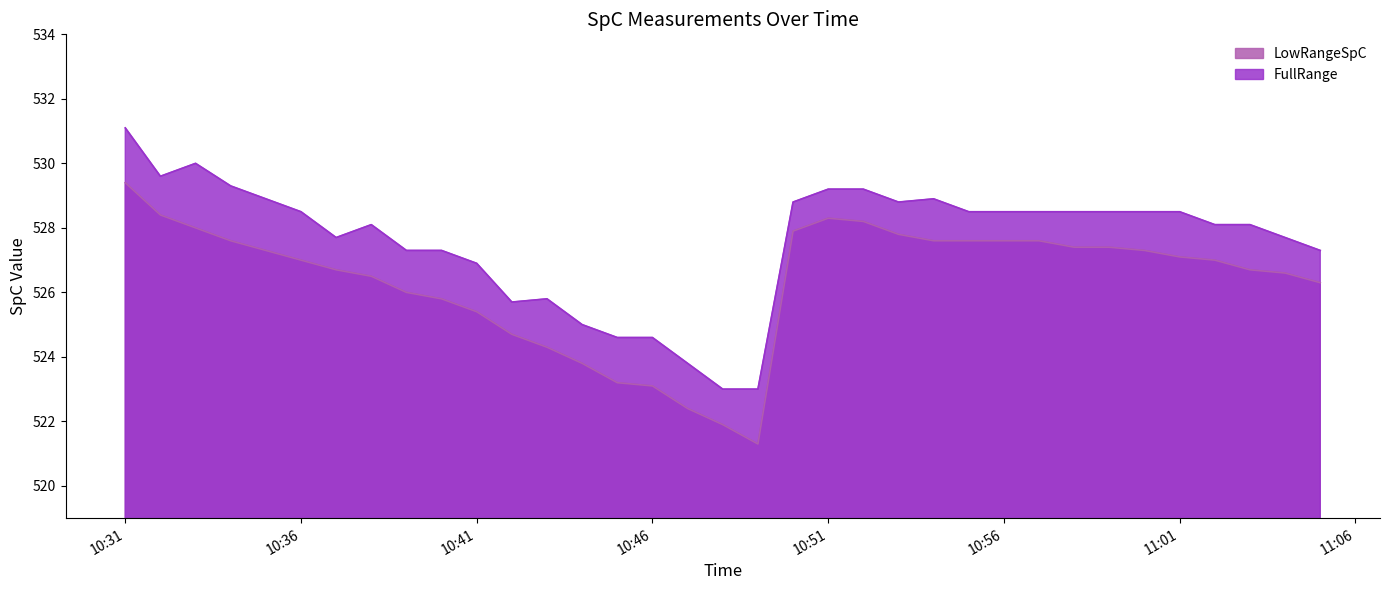

Between 2022-05-02 10:38:00 and 2022-05-02 10:43:00, which is larger?

2022-05-02 10:38:00